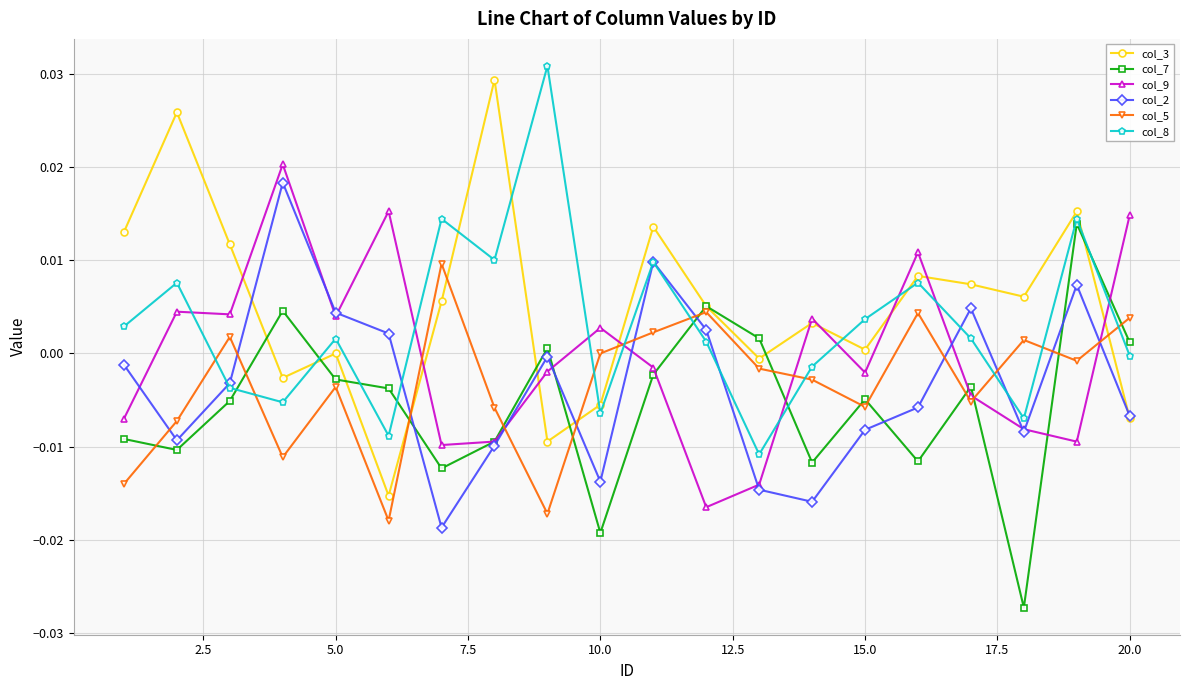

How many times do col_3 and col_8 cross each other?

7